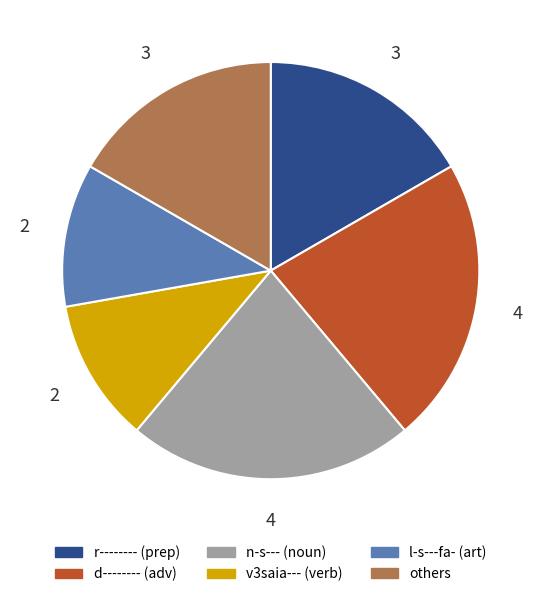

Does any single category account for the majority?

No